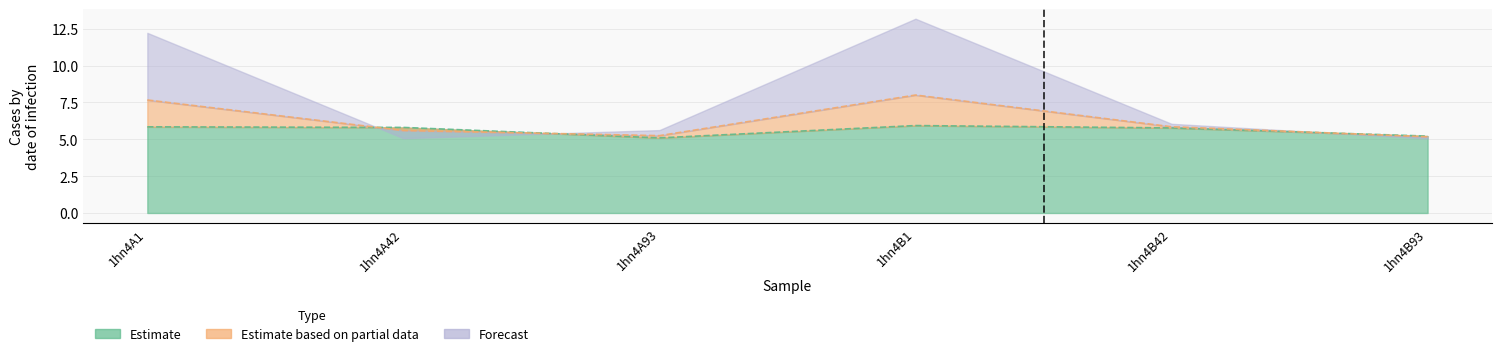

List the labels in order of Estimate based on partial data value, smallest first.

1hn4B93, 1hn4A93, 1hn4A42, 1hn4B42, 1hn4A1, 1hn4B1